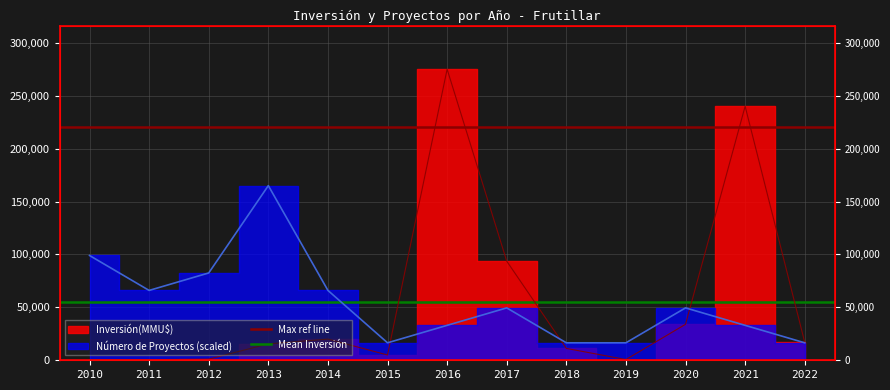

What is the value of the Mean Inversión point at the 2nd from the left?

54946.8